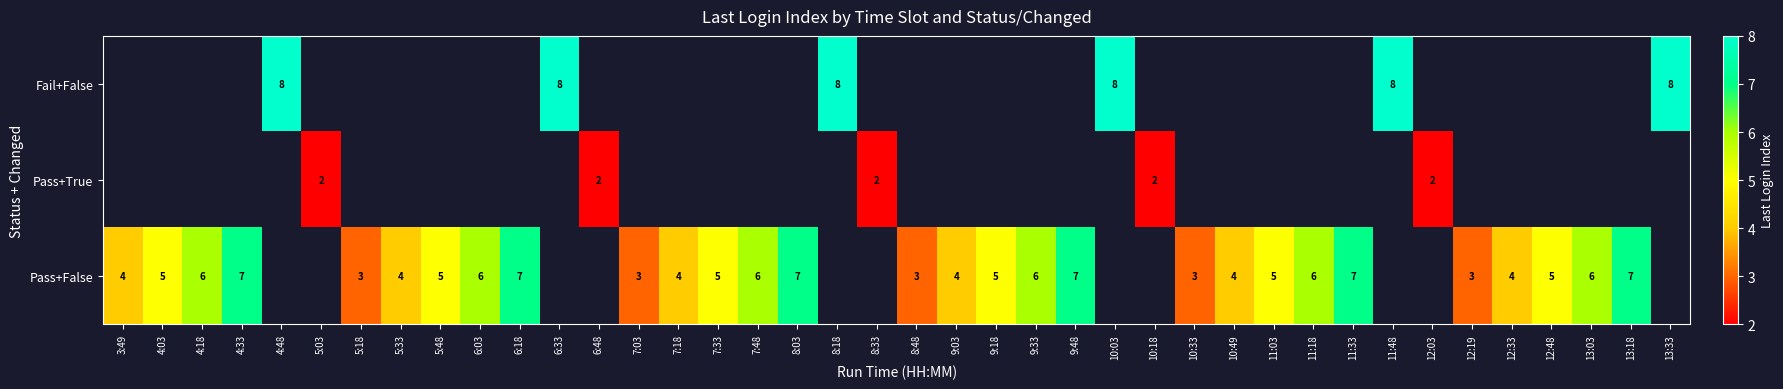

What is the sum of the Pass+False values at 7:48 and 11:18?

12